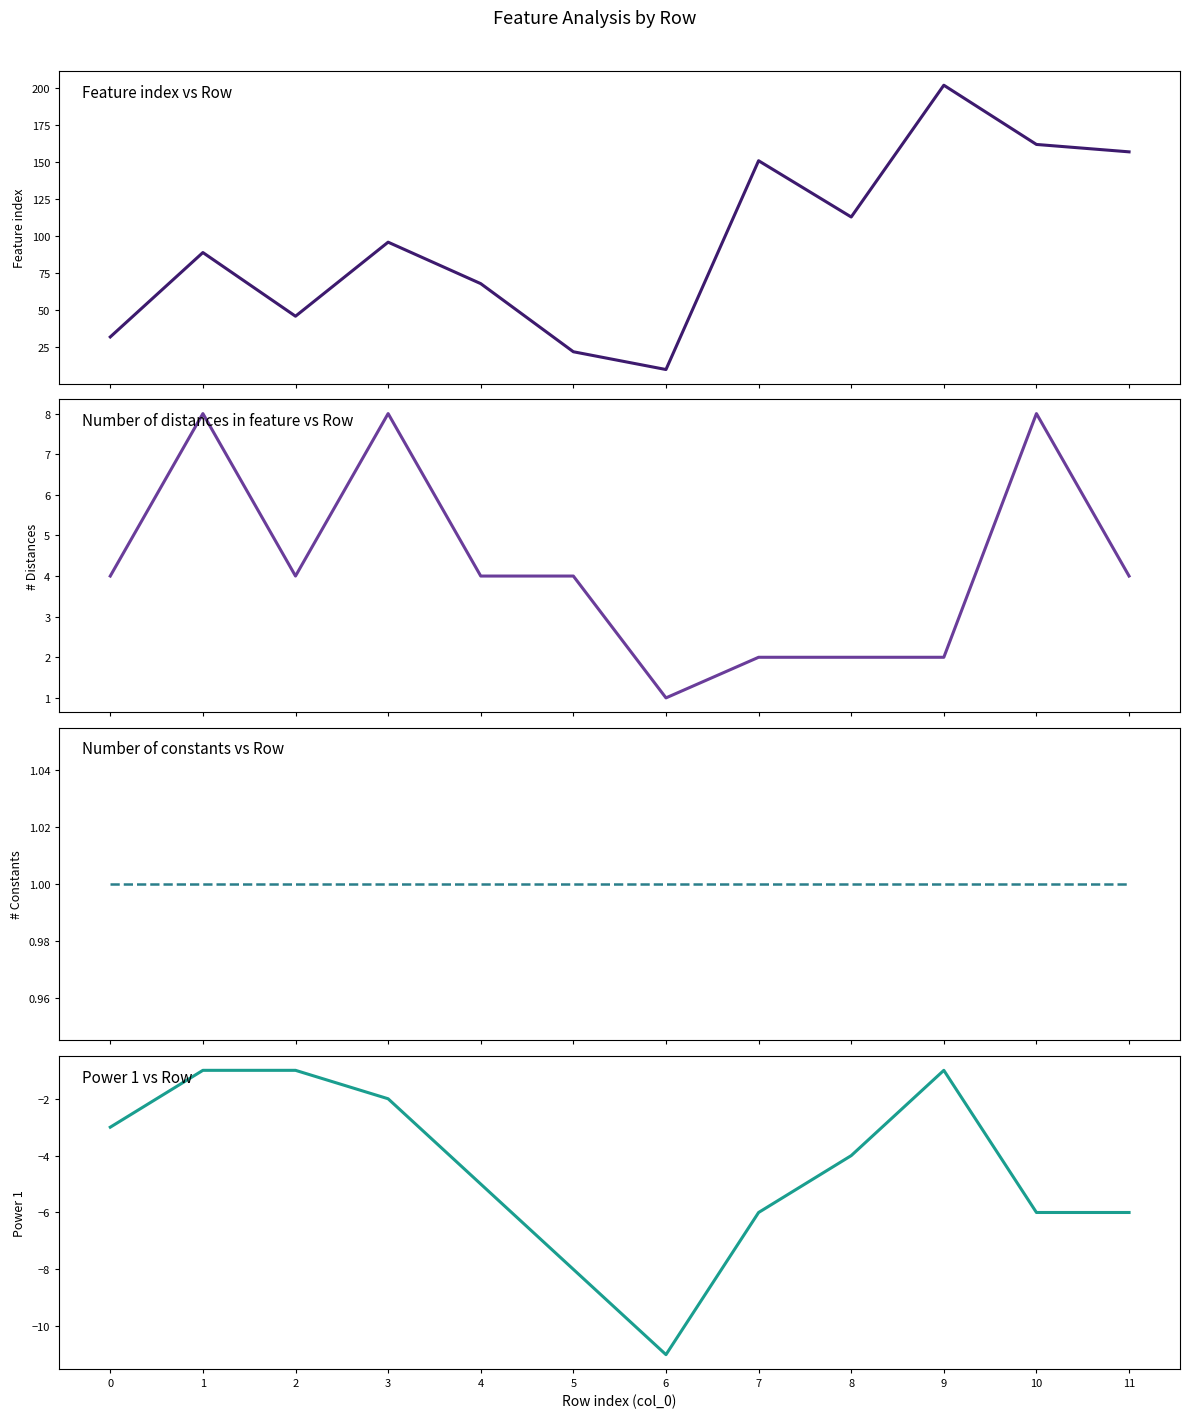

What is the sum of all Feature index values?

1148